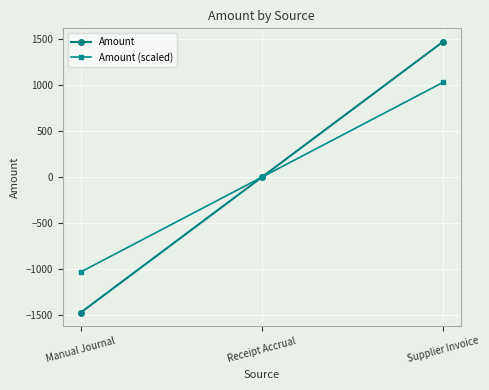

What is the label of the 2nd point from the right?

Receipt Accrual